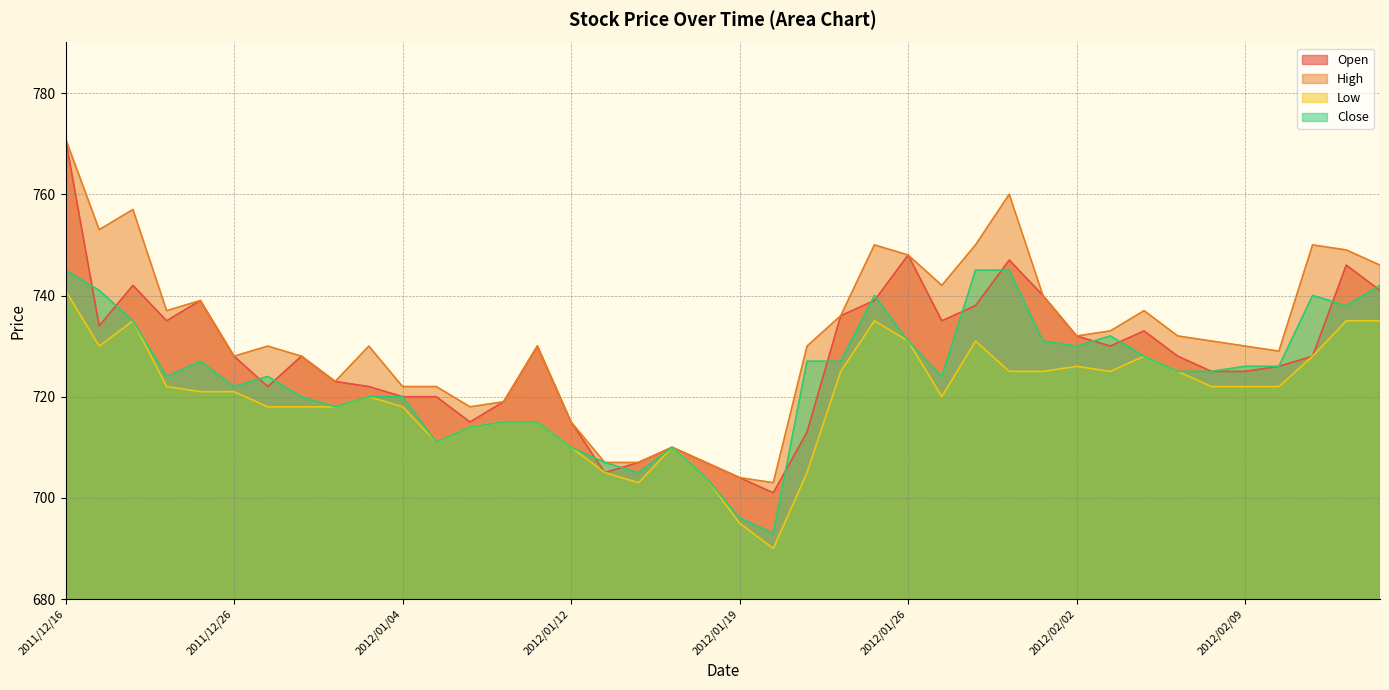

Between 2012/01/04 and 2012/02/08, which series saw the biggest shift?

High